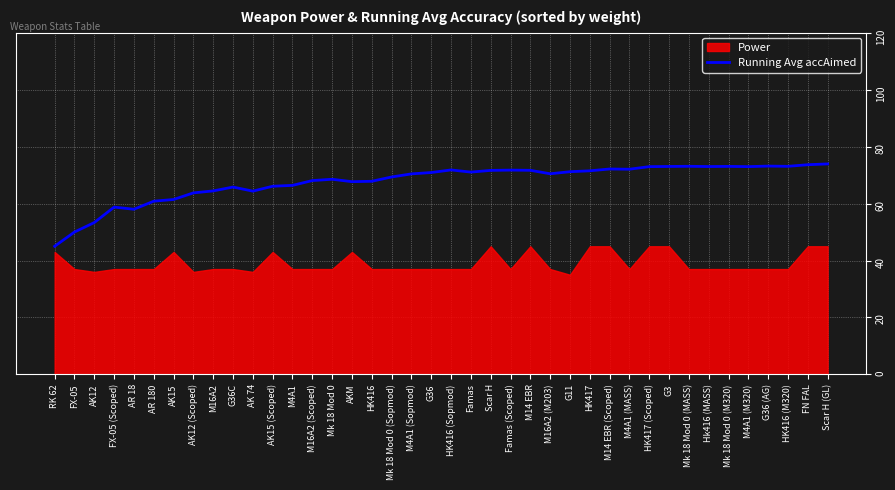

Reading left to right, what are all the values shown in this chart?

RK 62=45.0	FX-05=50.0	AK12=53.3	FX-05 (Scoped)=58.8	AR 18=58.0	AR 180=60.8	AK15=61.4	AK12 (Scoped)=63.8	M16A2=64.4	G36C=65.8	AK 74=64.4	AK15 (Scoped)=66.1	M4A1=66.4	M16A2 (Scoped)=68.1	Mk 18 Mod 0=68.5	AKM=67.7	HK416=67.8	Mk 18 Mod 0 (Sopmod)=69.3	M4A1 (Sopmod)=70.4	G36=70.9	HK416 (Sopmod)=71.8	Famas=71.0	Scar H=71.7	Famas (Scoped)=71.8	M14 EBR=71.7	M16A2 (M203)=70.5	G11=71.2	HK417=71.5	M14 EBR (Scoped)=72.1	M4A1 (MASS)=72.1	HK417 (Scoped)=73.0	G3=73.0	Mk 18 Mod 0 (MASS)=73.1	Hk416 (MASS)=73.0	Mk 18 Mod 0 (M320)=73.1	M4A1 (M320)=73.0	G36 (AG)=73.2	HK416 (M320)=73.1	FN FAL=73.6	Scar H (GL)=73.9